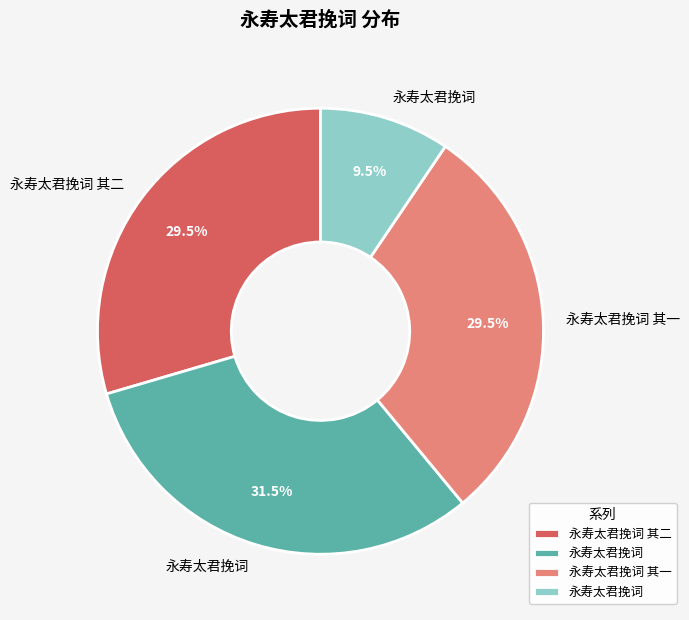

Is there a majority slice in this chart?

No